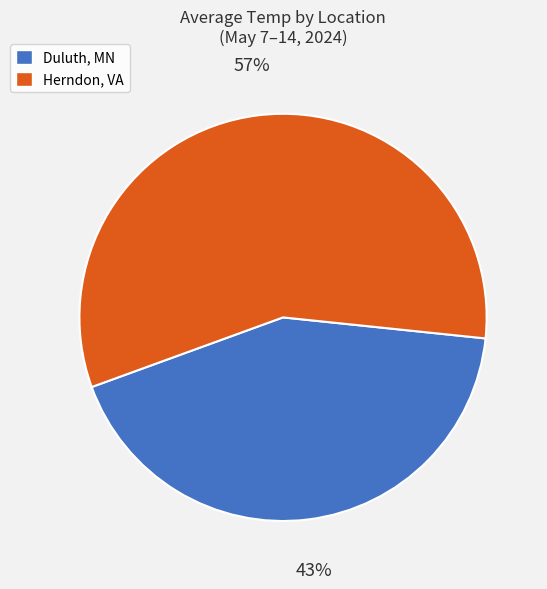

Does any single category account for the majority?

Yes